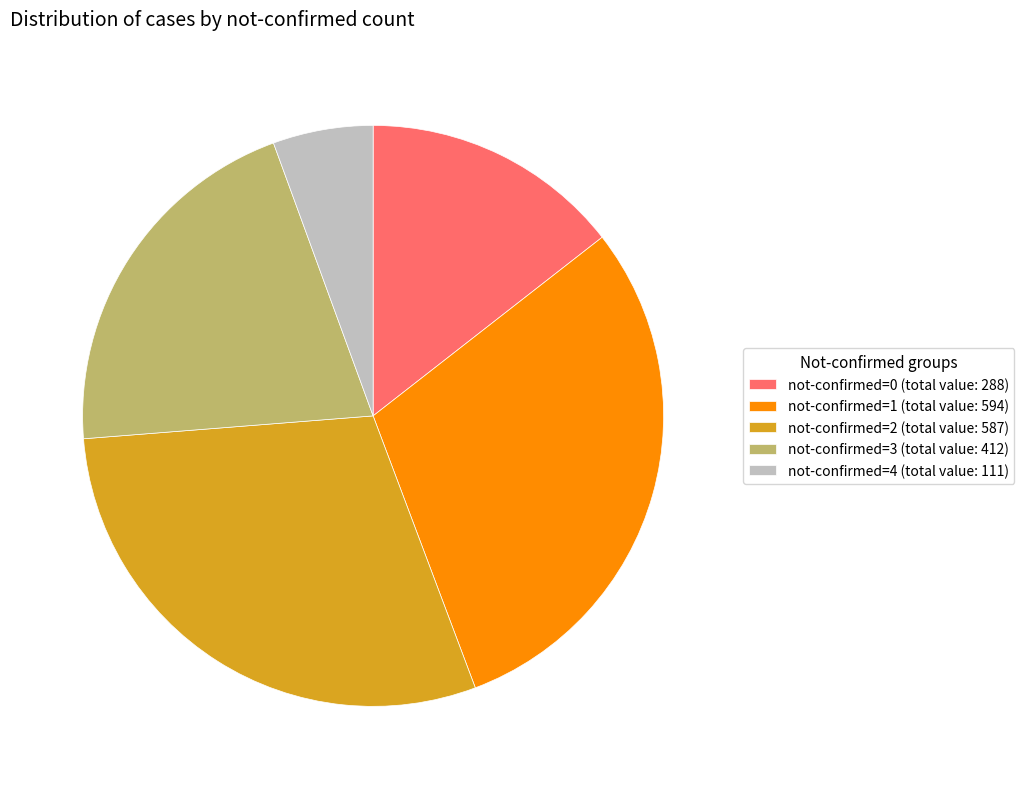

Does any single category account for the majority?

No